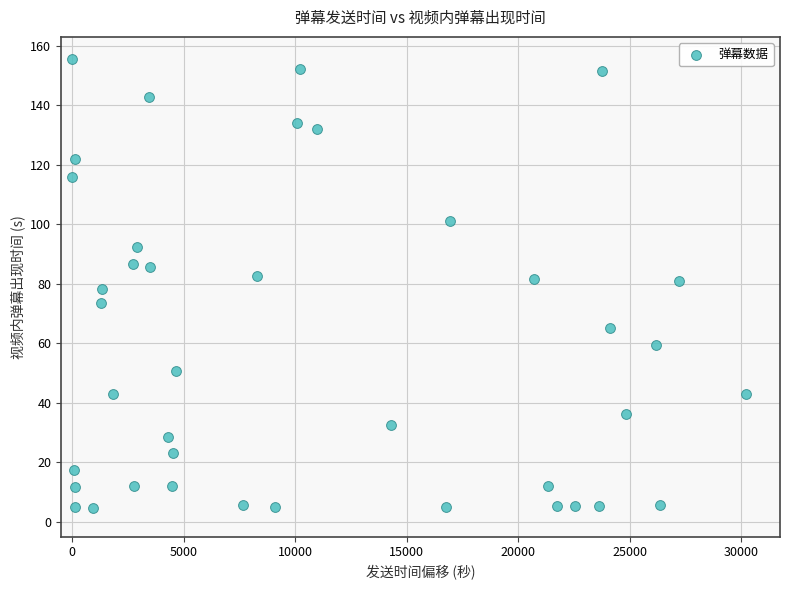

What is the range of X values (max minus min)?

30222.0